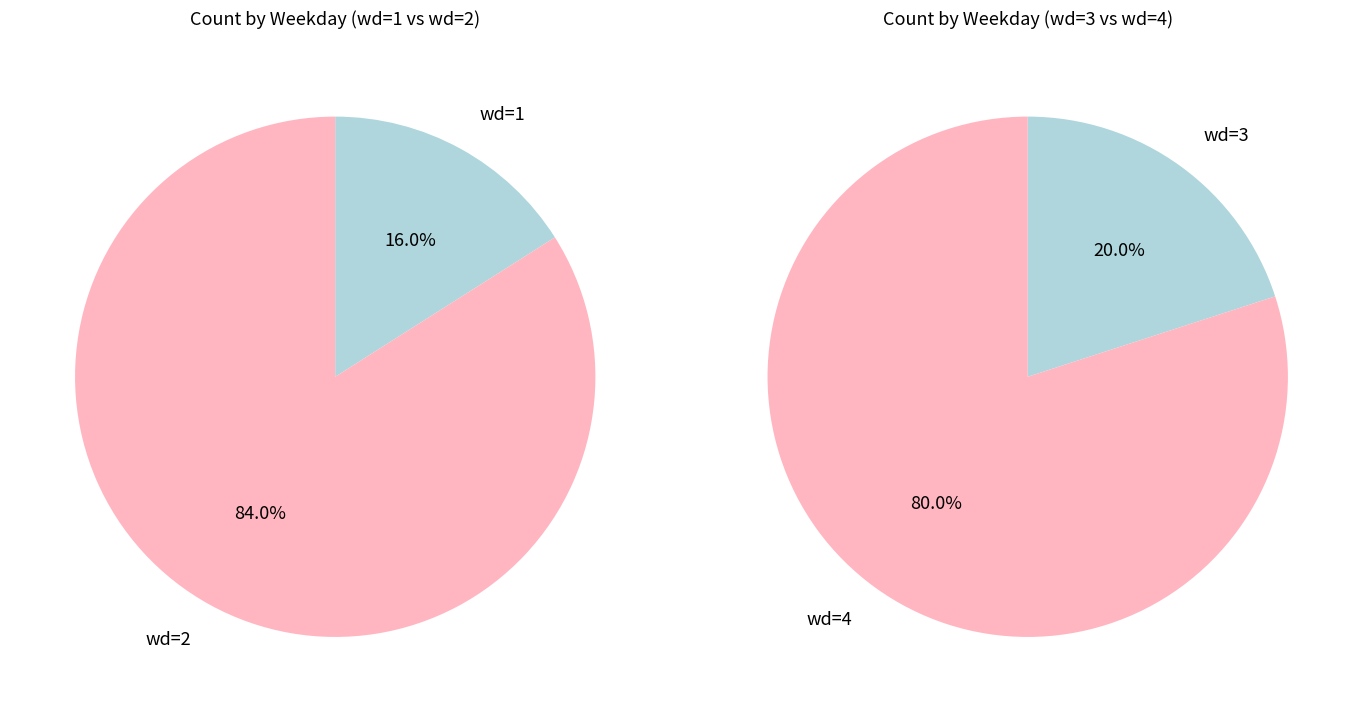

Which category has the smallest portion of the pie?

1